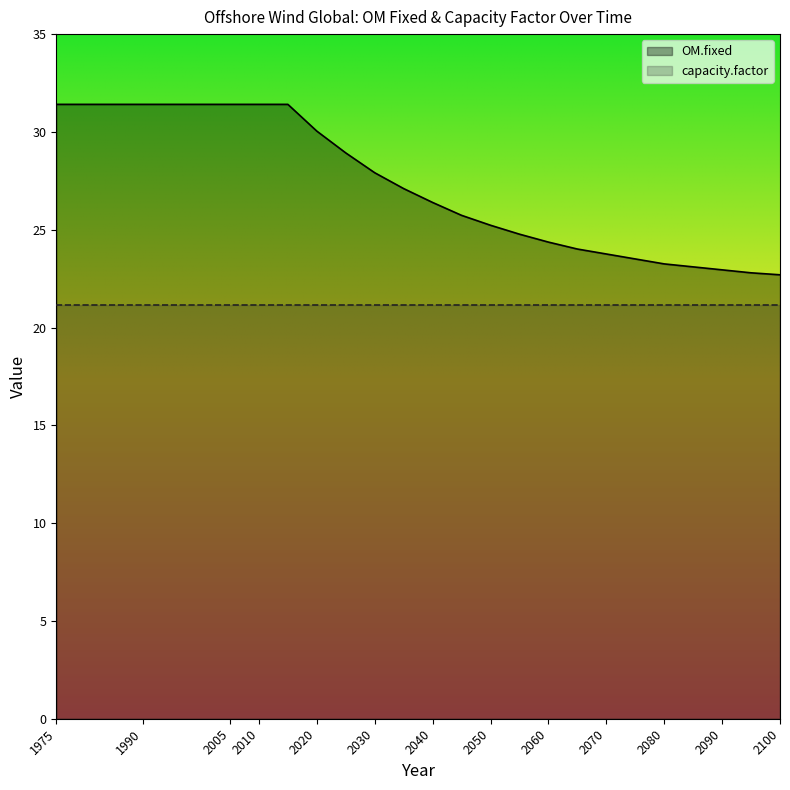

What is the change in value from 2060 to 2070?

-0.6